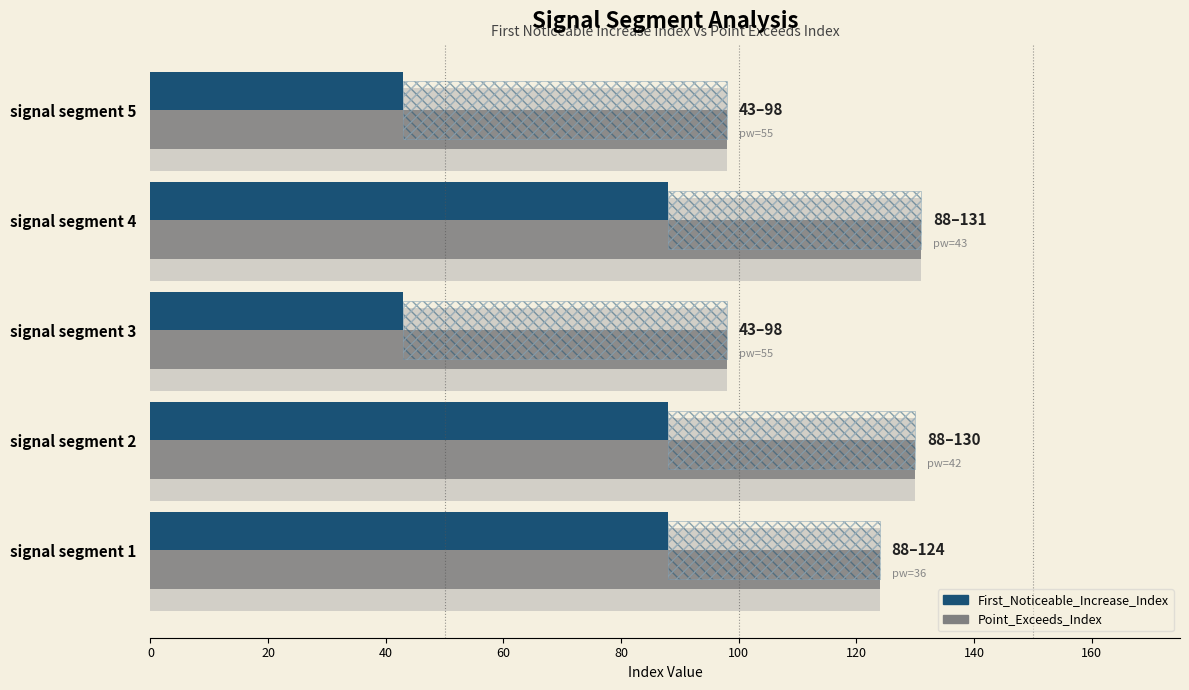

What is the maximum value for Point_Exceeds_Index?

131